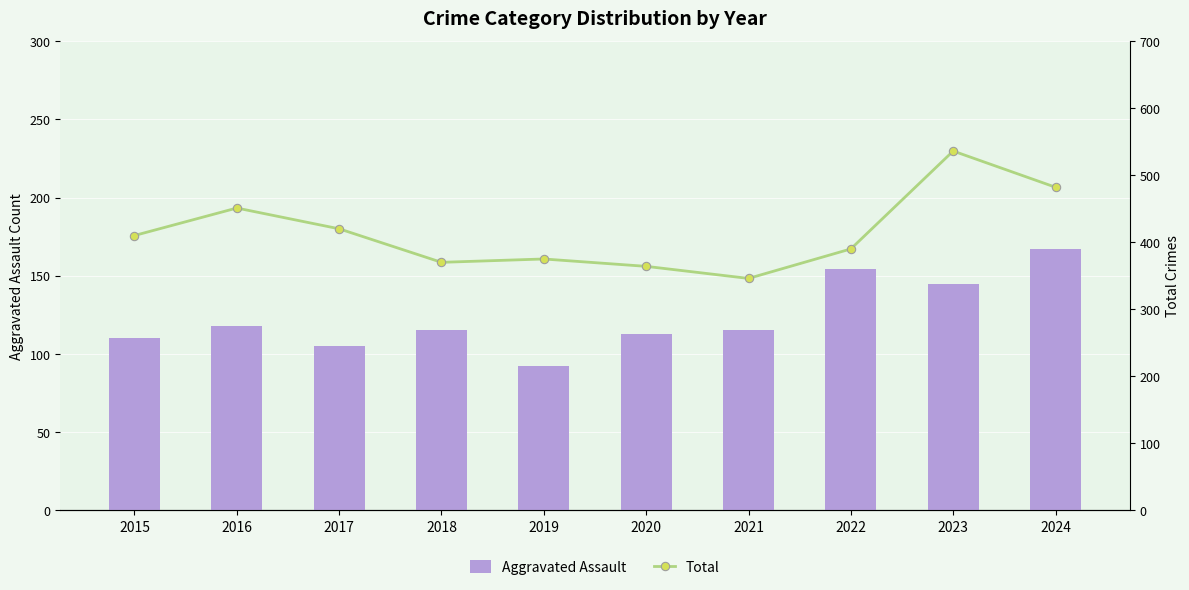

At which label does Aggravated Assault reach its minimum?

2019